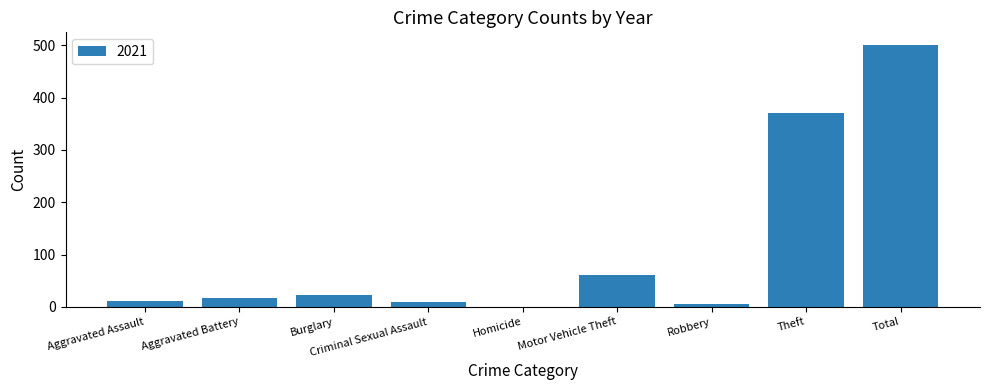

What value does the data have at Theft, to the nearest 100?

400